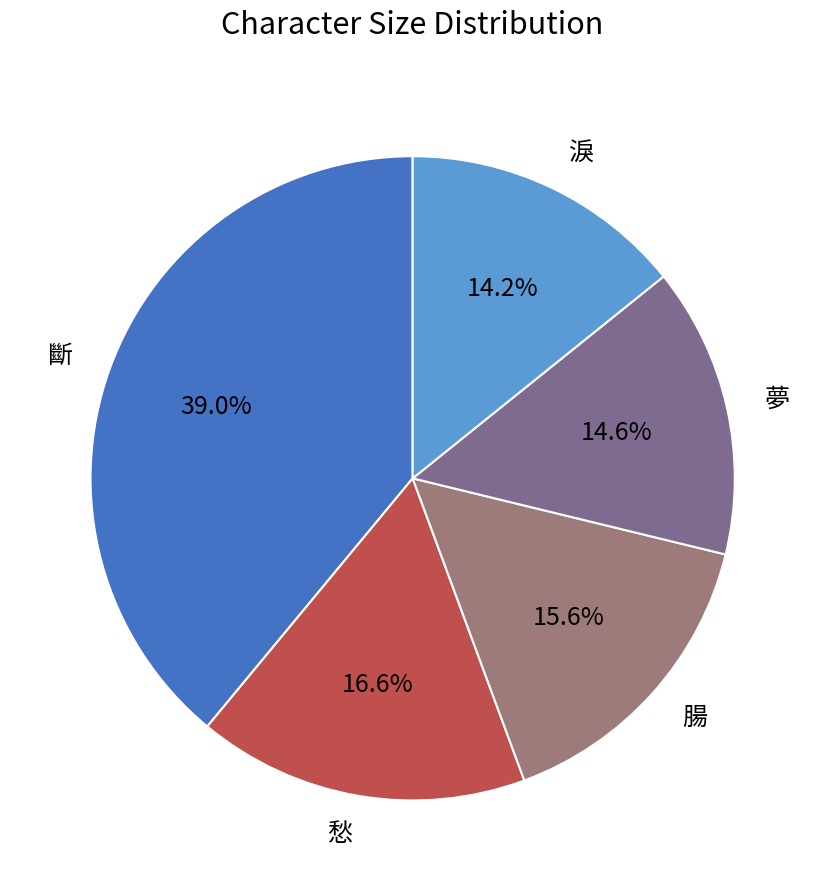

How many segments does this pie chart have?

5